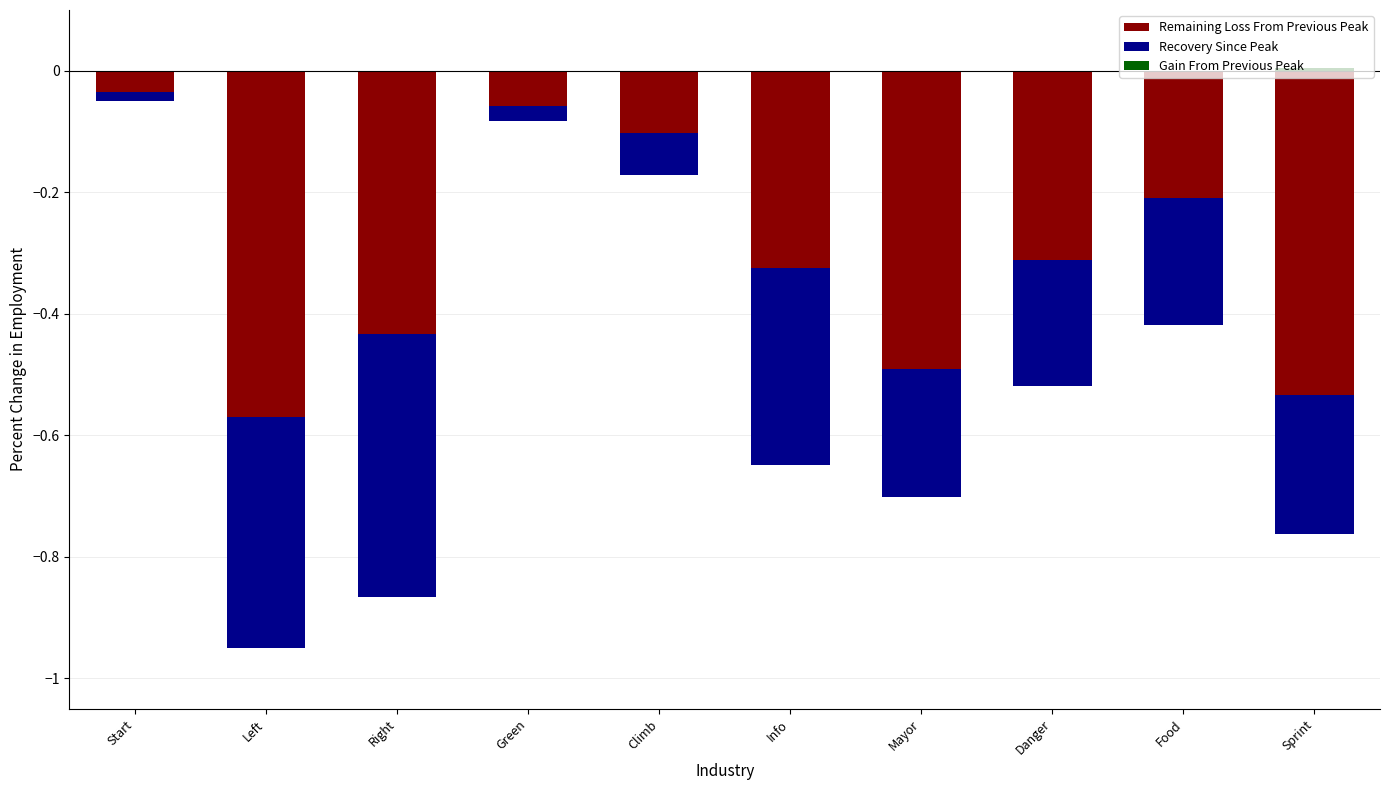

Rank the series at Start from lowest to highest value.

Remaining Loss From Previous Peak, Recovery Since Peak, Gain From Previous Peak